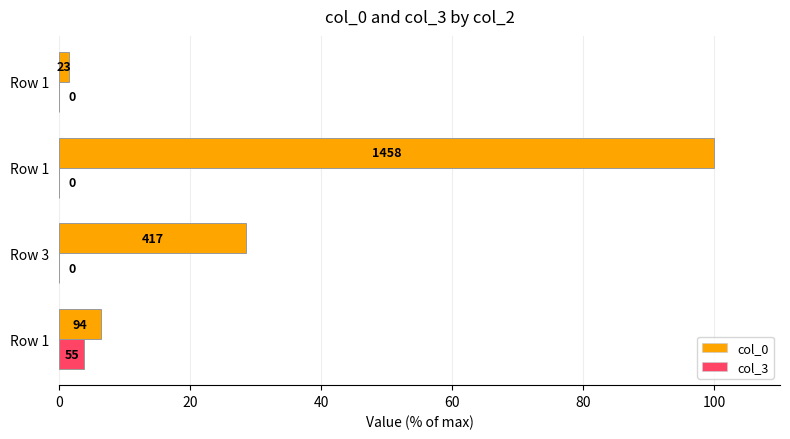

What are all the series names shown in the legend?

col_0, col_3